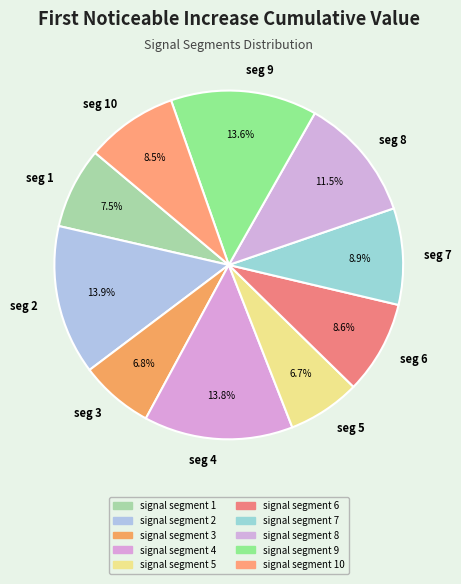

Is there a majority slice in this chart?

No